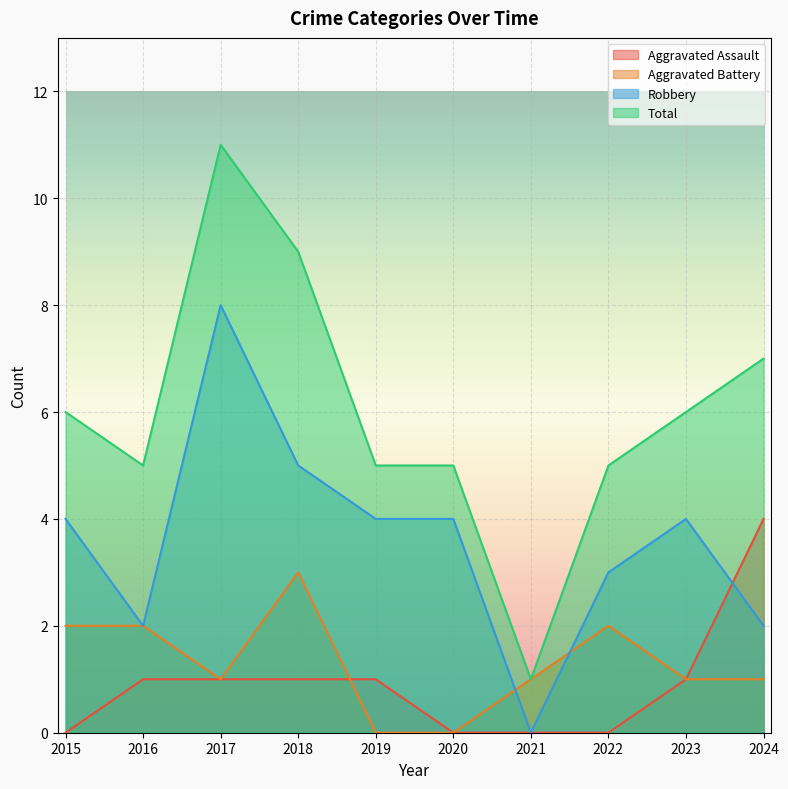

Is the value of Aggravated Battery at 2015 greater than the value of Robbery at 2024?

No